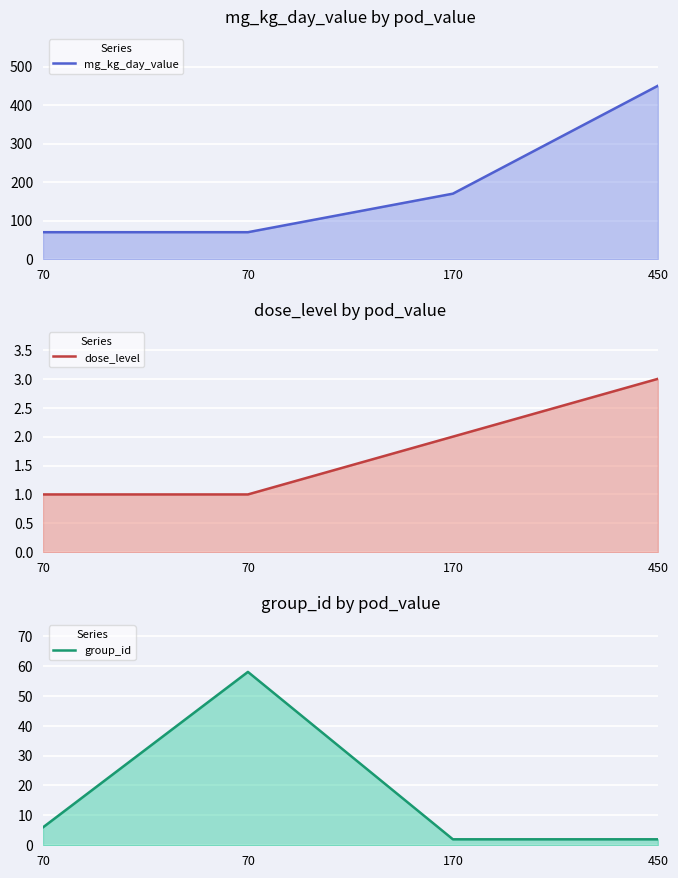

What is the minimum value shown in the chart?

1